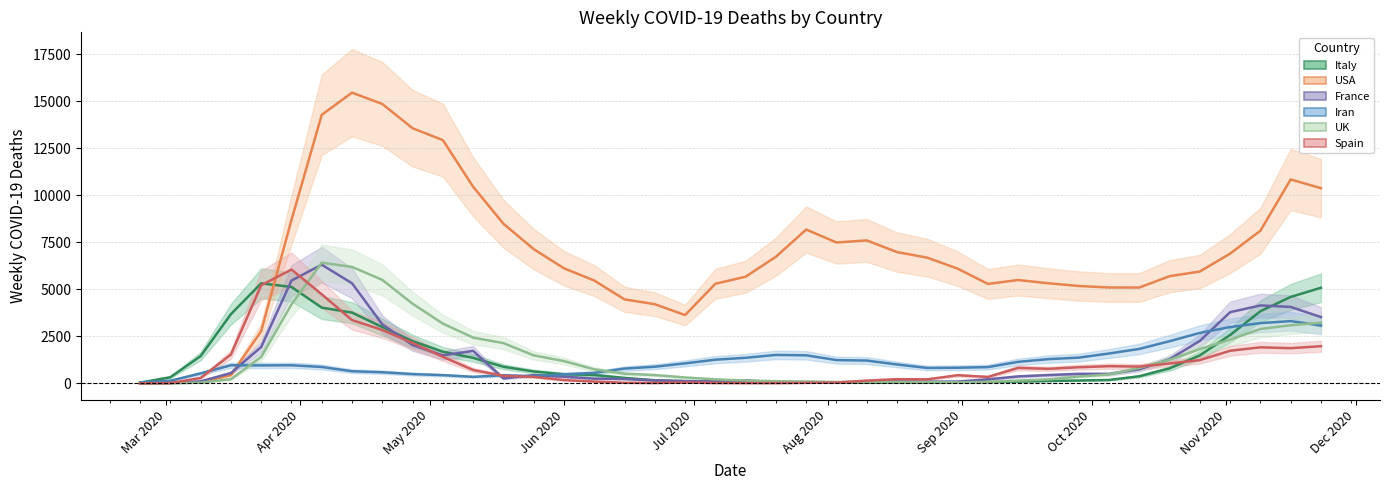

What is the label of the 1st point from the left?

Mar 2020